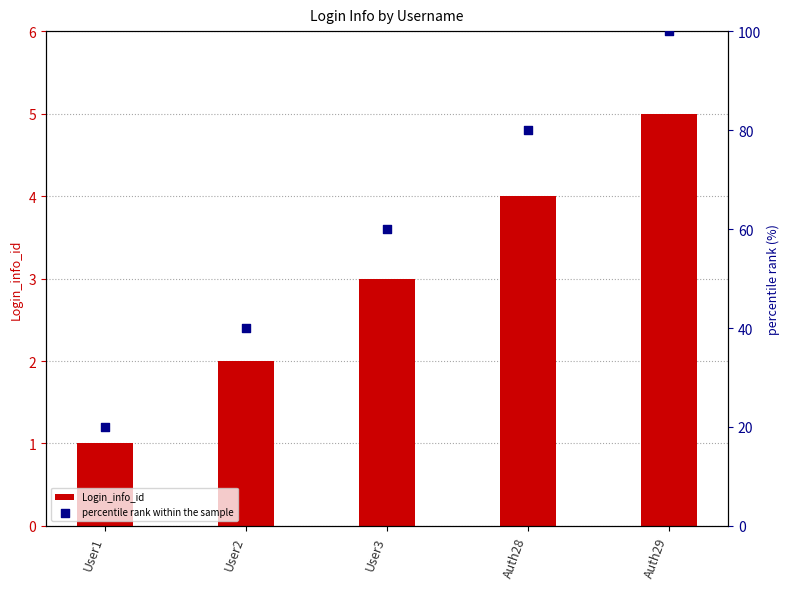

Which series has the largest total across all categories?

percentile rank within the sample